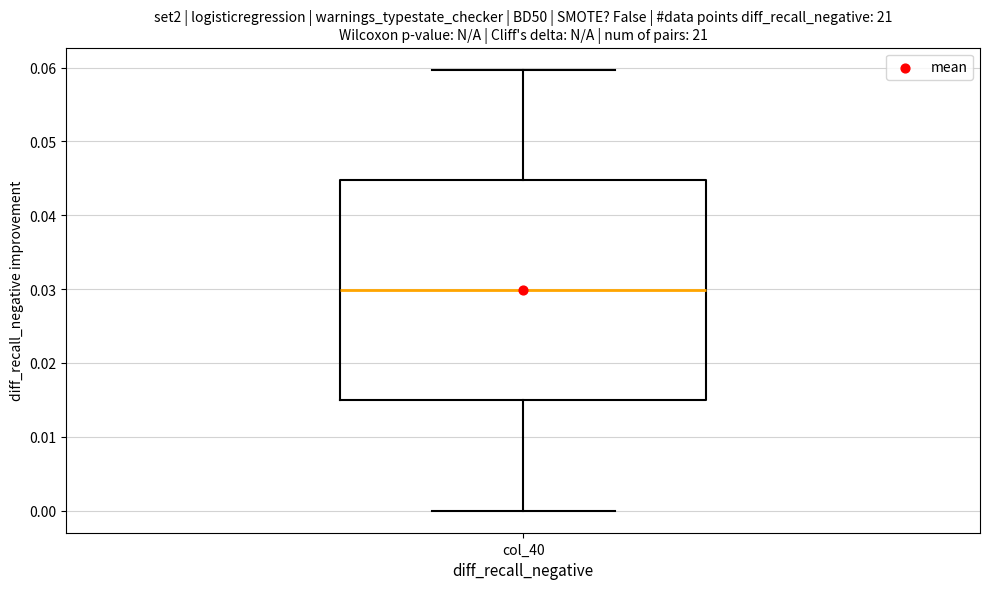

Read this box plot against the y-axis: the position of the median line, the range covered by the box, and the ends of both whiskers. The values are not printed on the chart, so give them approximately, as read against the axis.

median 0.030, box 0.015 to 0.045, whiskers 0.000 to 0.060